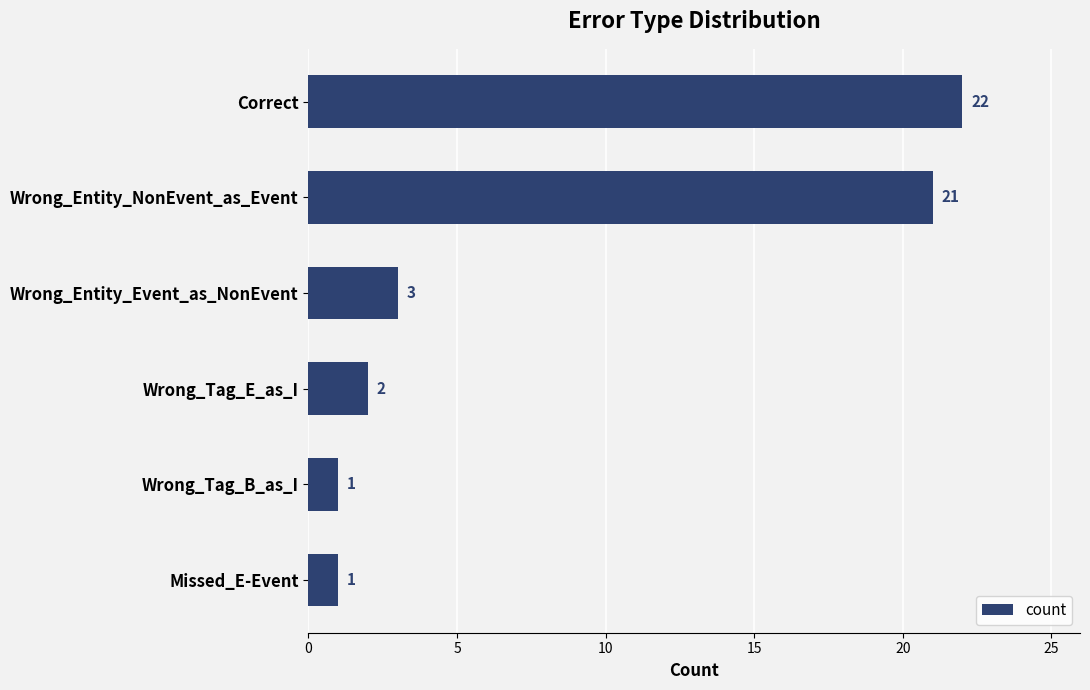

How many series are shown in this chart?

1